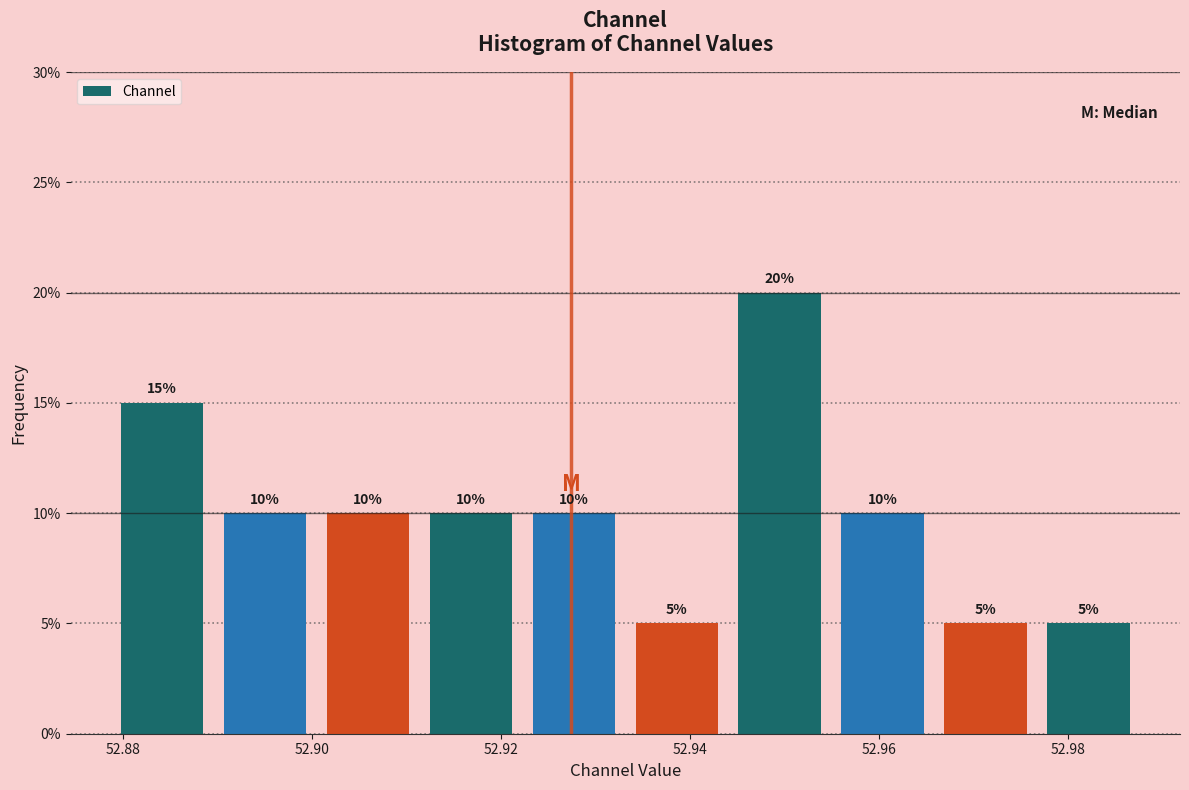

What is the height of the bar covering 52.966 to 52.976 on the x-axis? The bar edges are not printed on the chart, so give them approximately, as read against the axis.

5